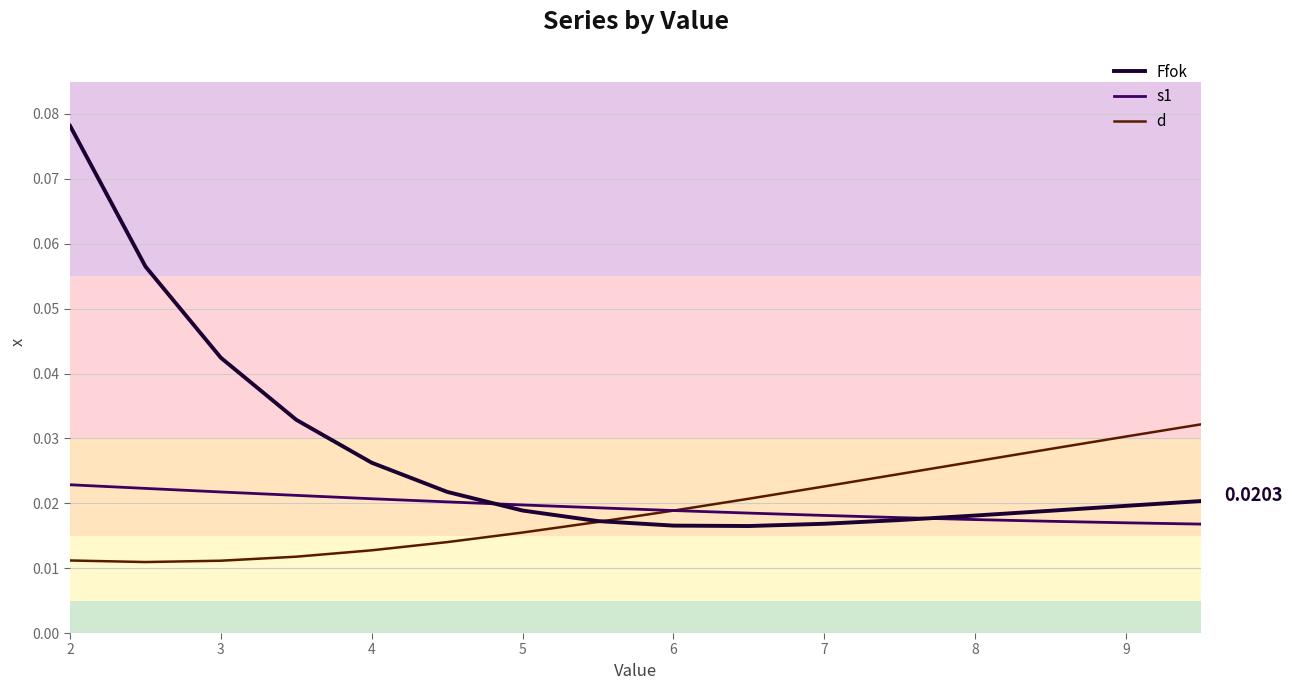

True or false: s1_line has a value of 0.0 at 7.

True